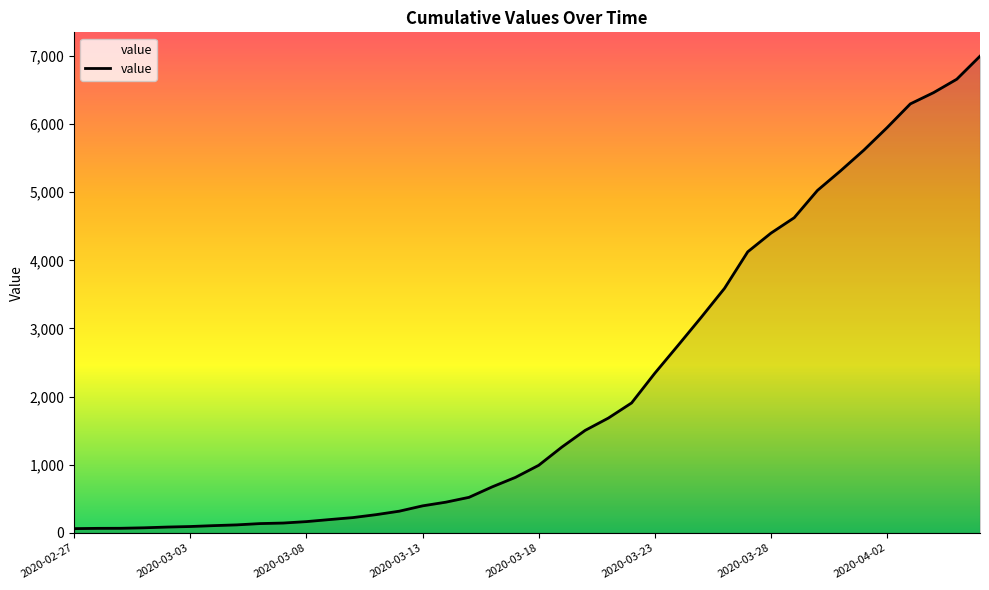

How many lines are shown in the chart?

1